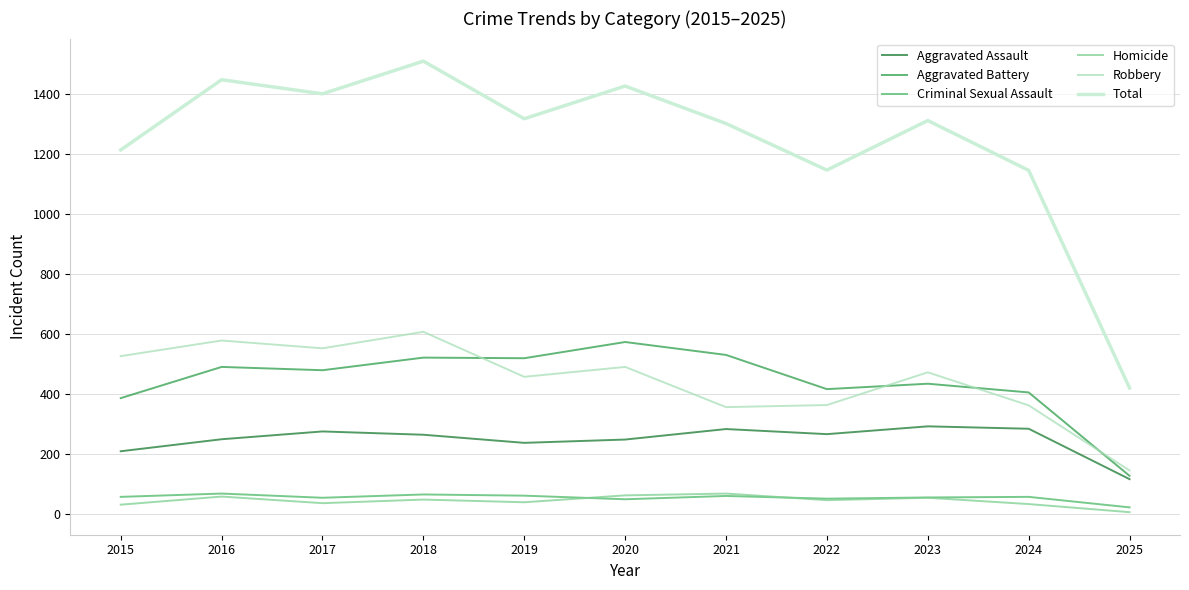

What is the average value of the Total series?

1241